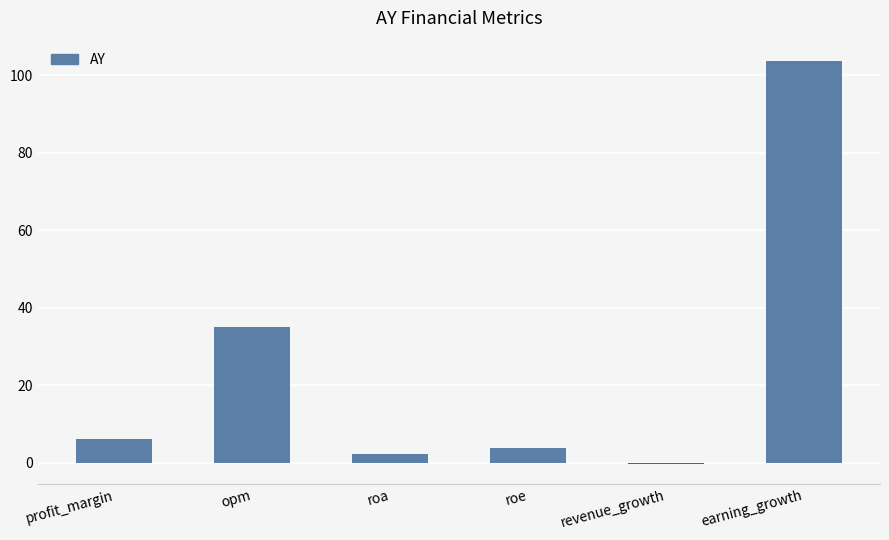

True or false: the data shows 35.0 at opm.

True